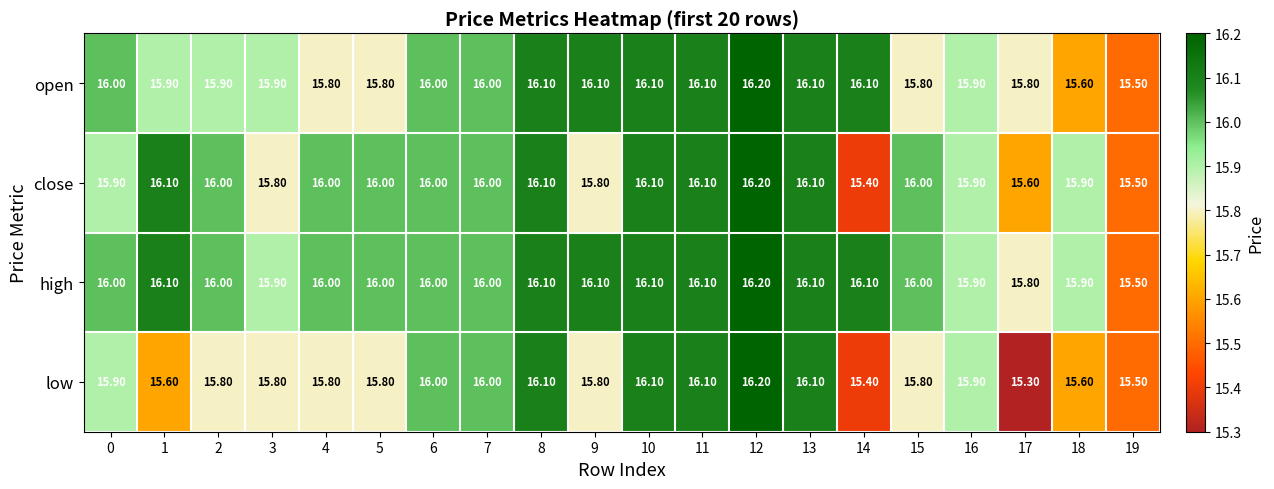

What is the sum of the low values at 12 and 5?

32.0